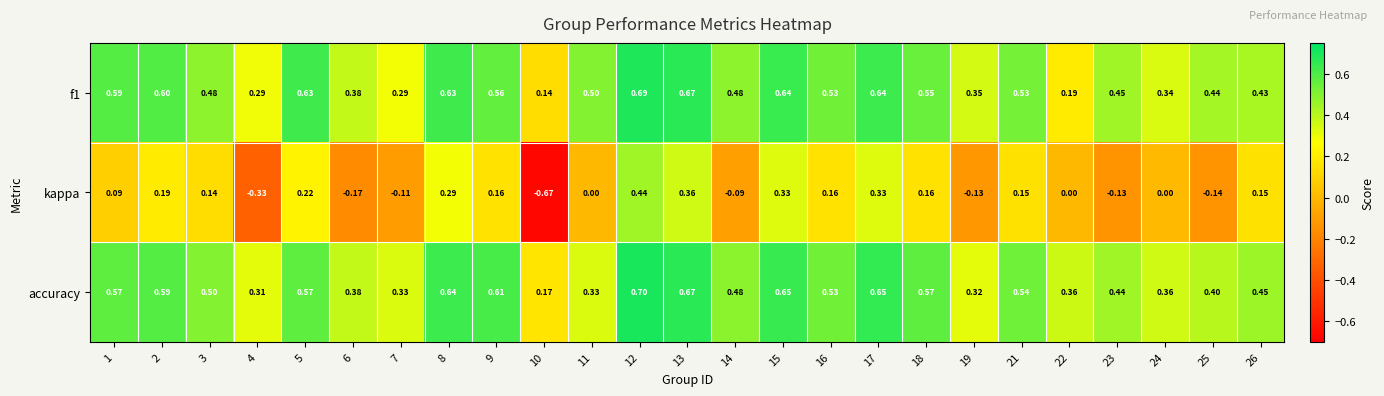

Which series has the largest range (max minus min)?

kappa